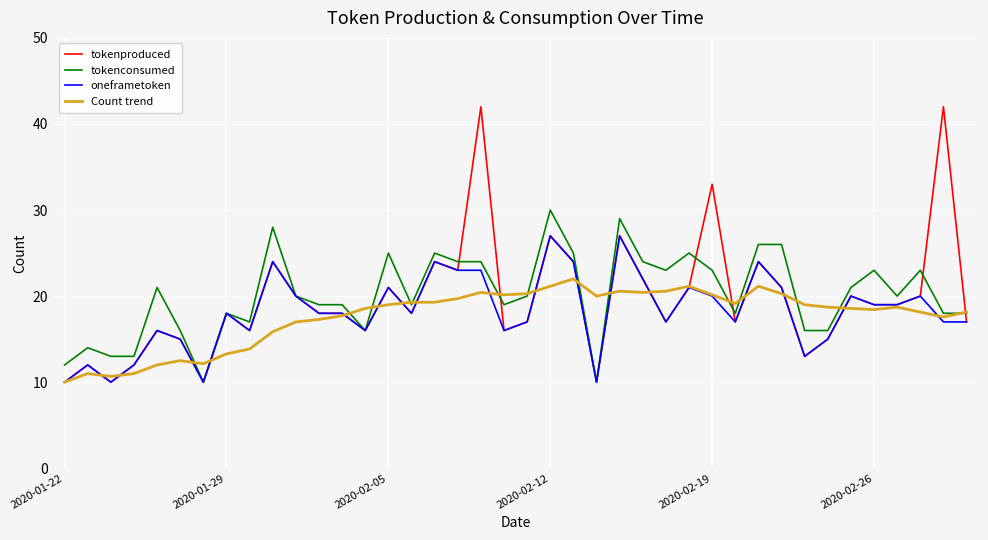

How many lines are shown in the chart?

4